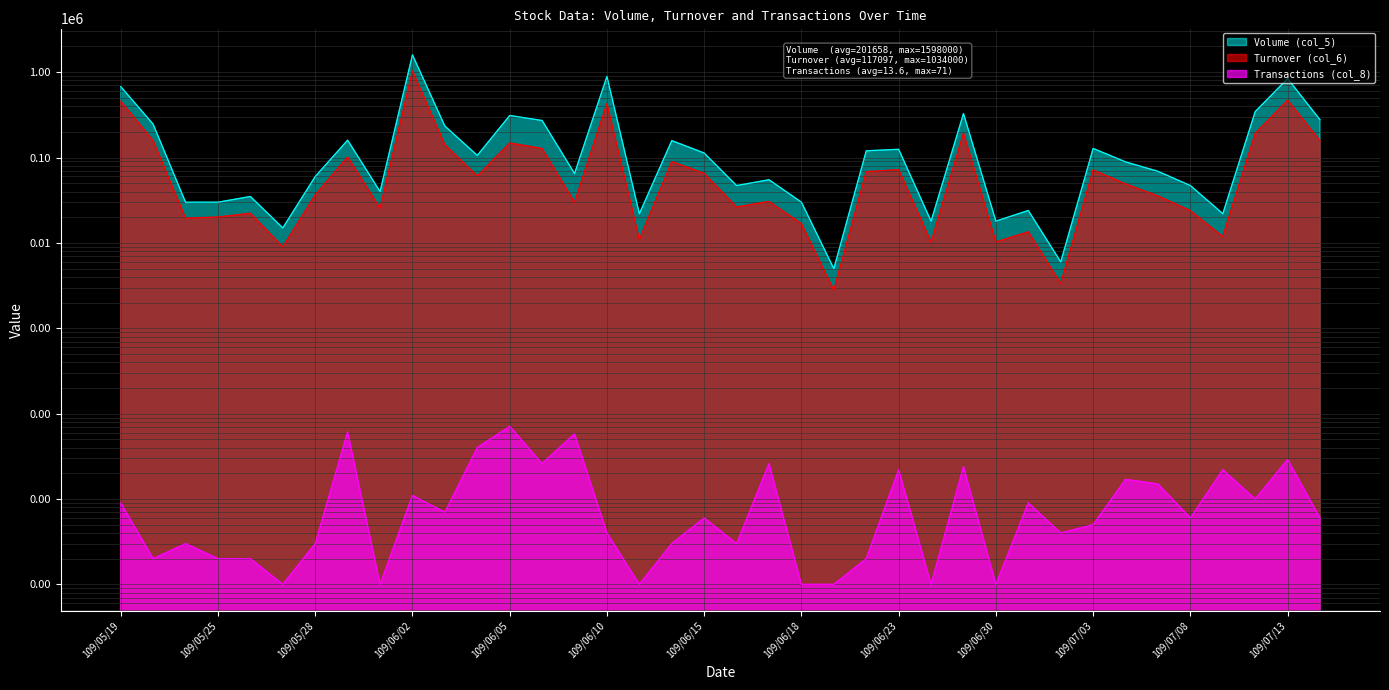

True or false: Turnover (col_6) has more than 1 interior local peaks.

True